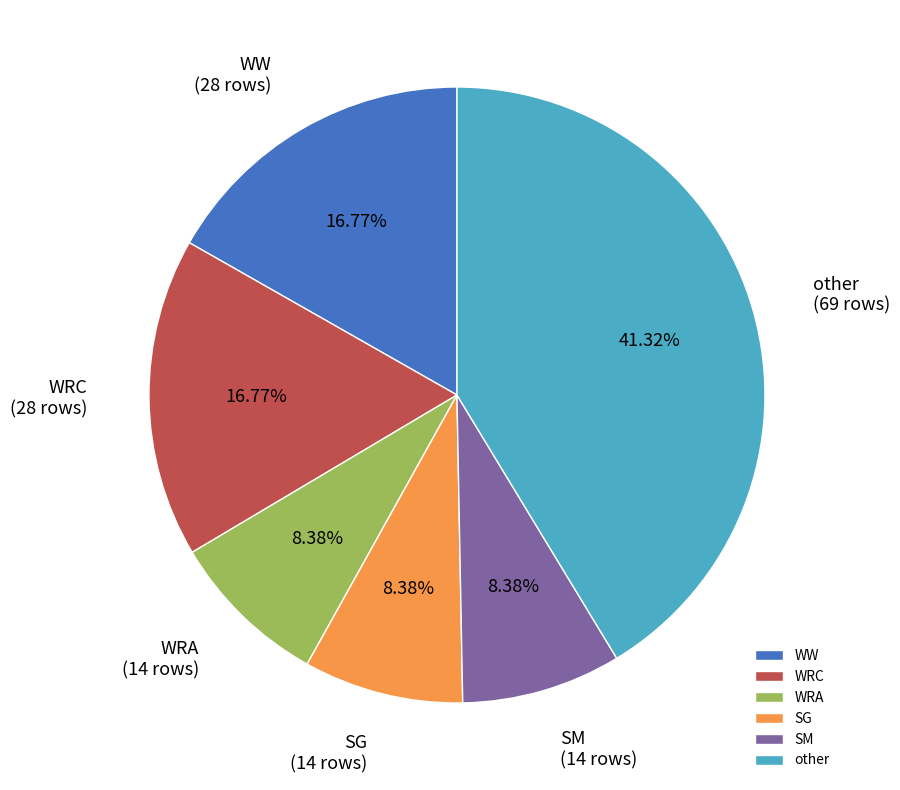

Is it true that SG is 19% of the pie?

False